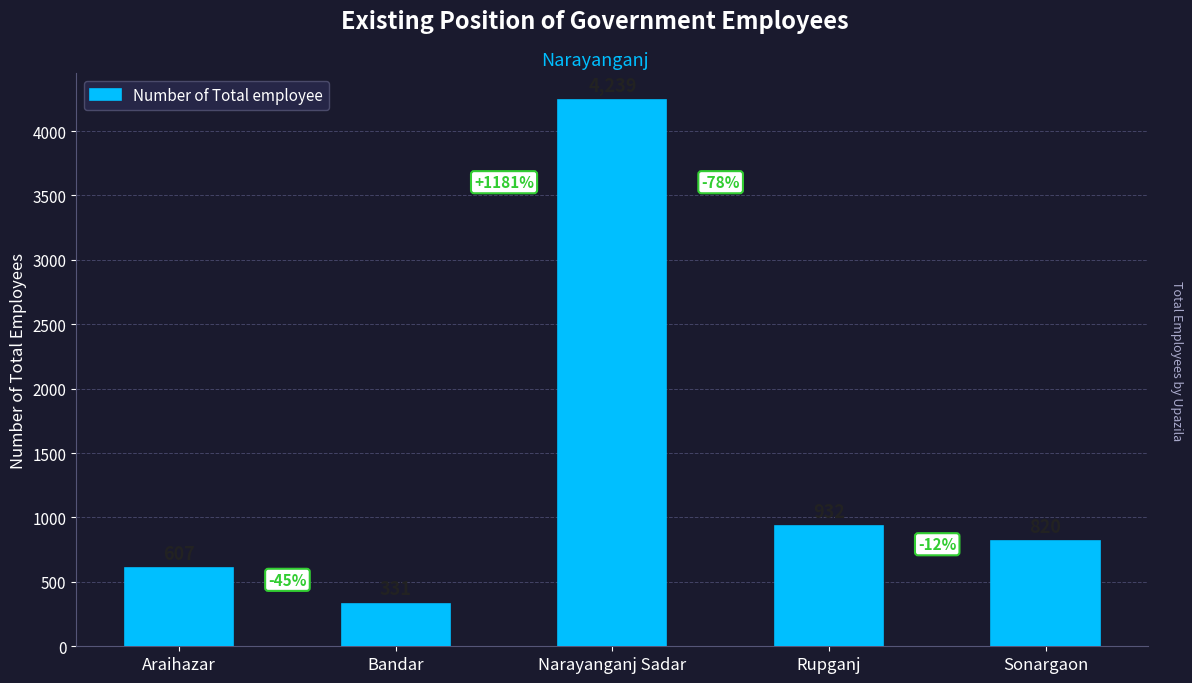

What is the average value?

1386